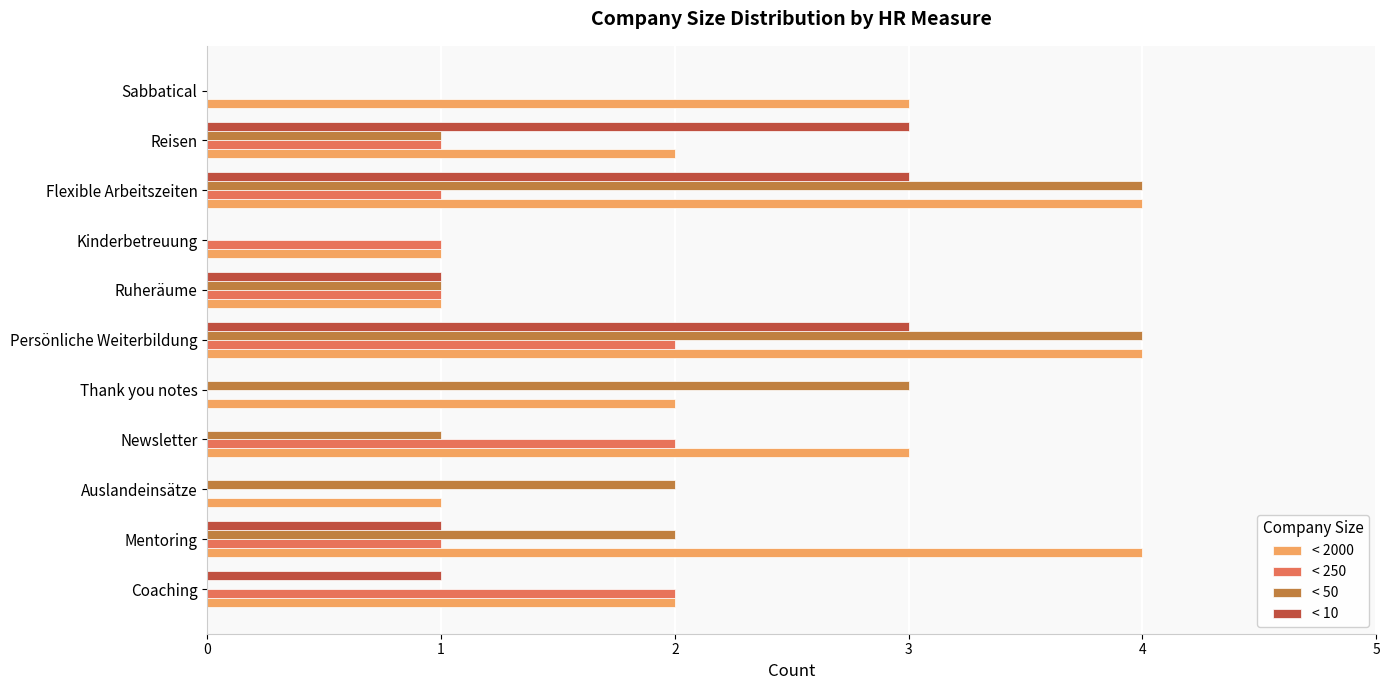

True or false: < 2000 has a value of 2 at Coaching.

True